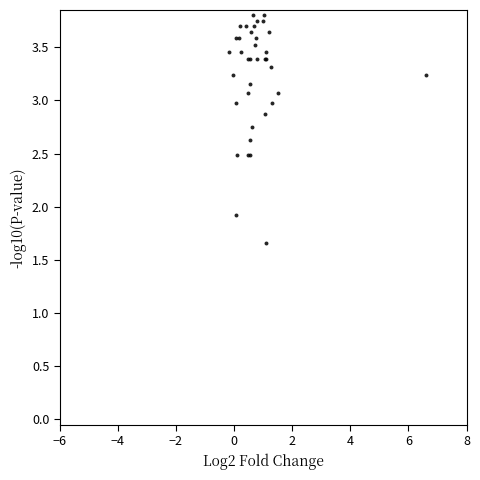

What Y value in the scatter plot is closest to 2?

1.9